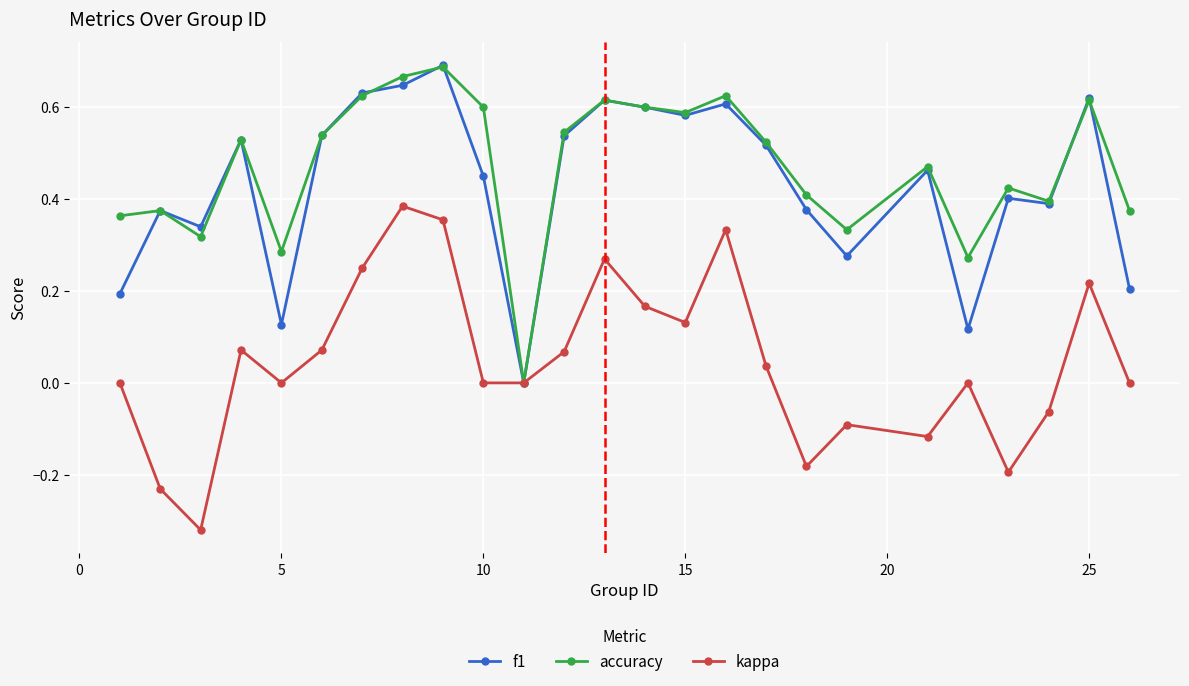

True or false: kappa has more than 0 points higher than both neighbors.

True